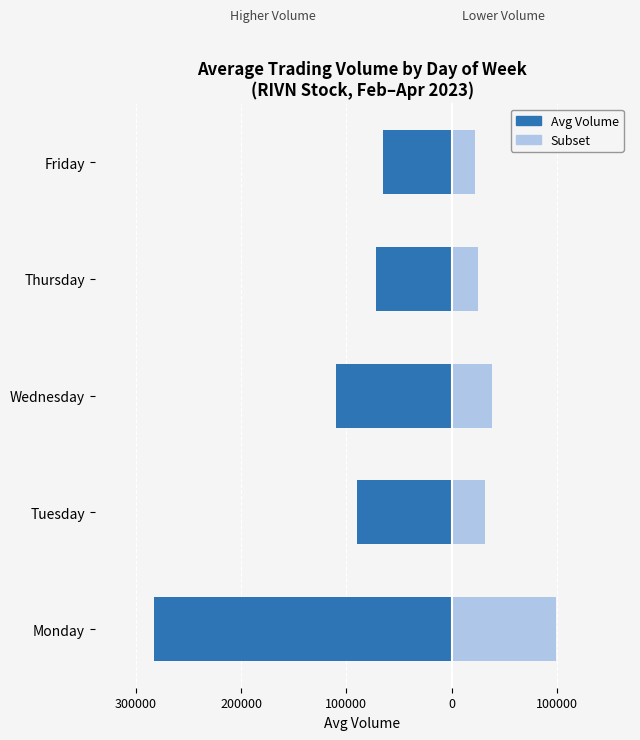

What is the smallest value displayed?

-282519